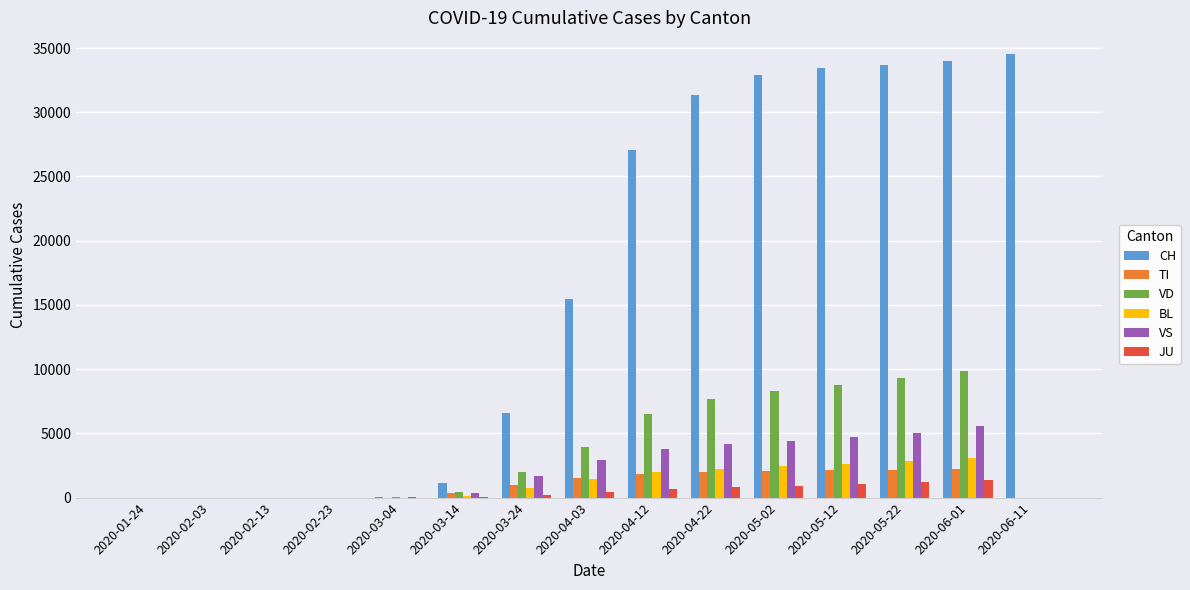

The value of VD at 2020-04-03 is 7114. True or false?

False